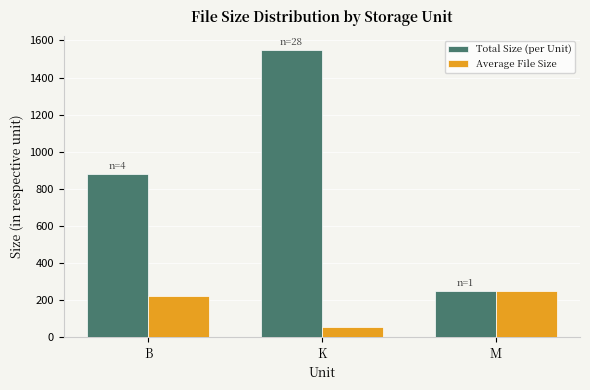

At how many categories does at least one series exceed 1164?

1